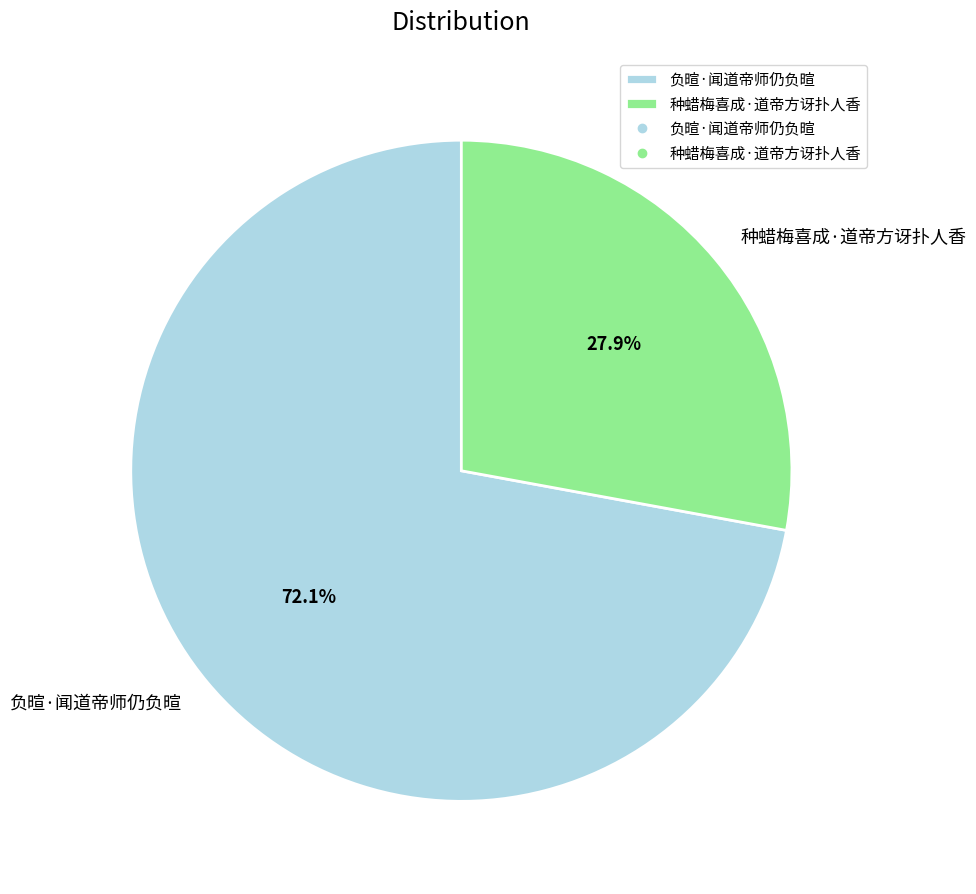

What percentage is the 负暄·闻道帝师仍负暄 slice, to the nearest percent?

72%